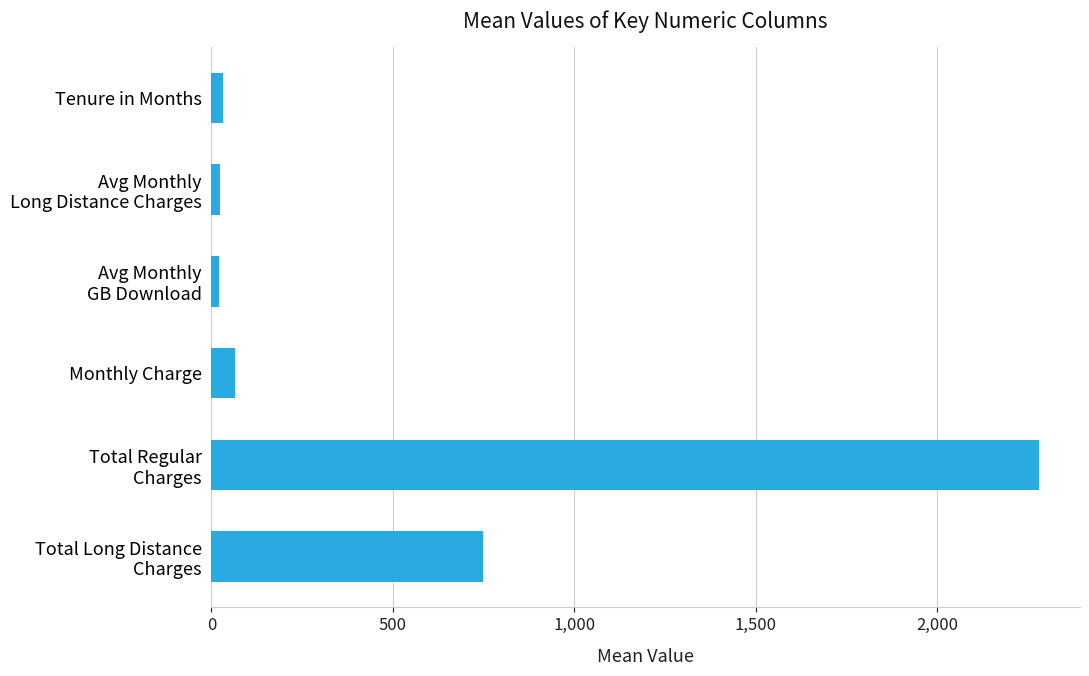

What is the difference between the second highest and minimum values?

728.0